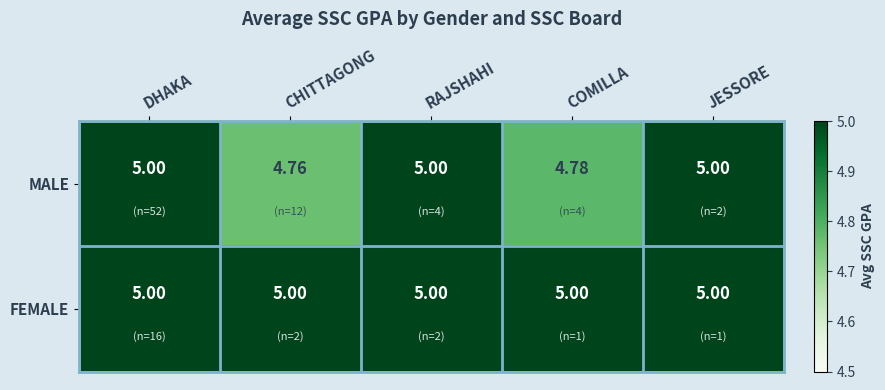

Which series has the largest range (max minus min)?

MALE